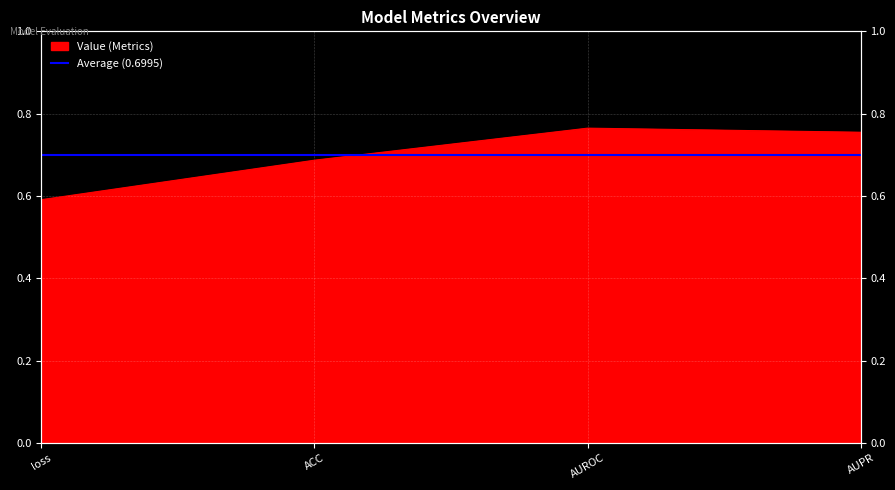

What is the maximum value shown in the chart?

0.8